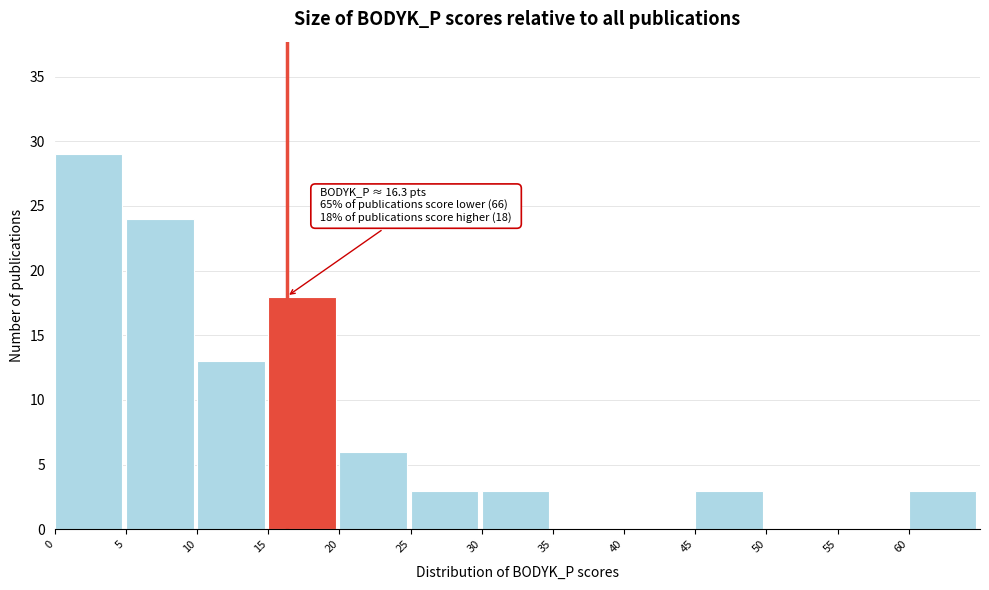

Which range on the x-axis has the tallest bar?

0 to 5